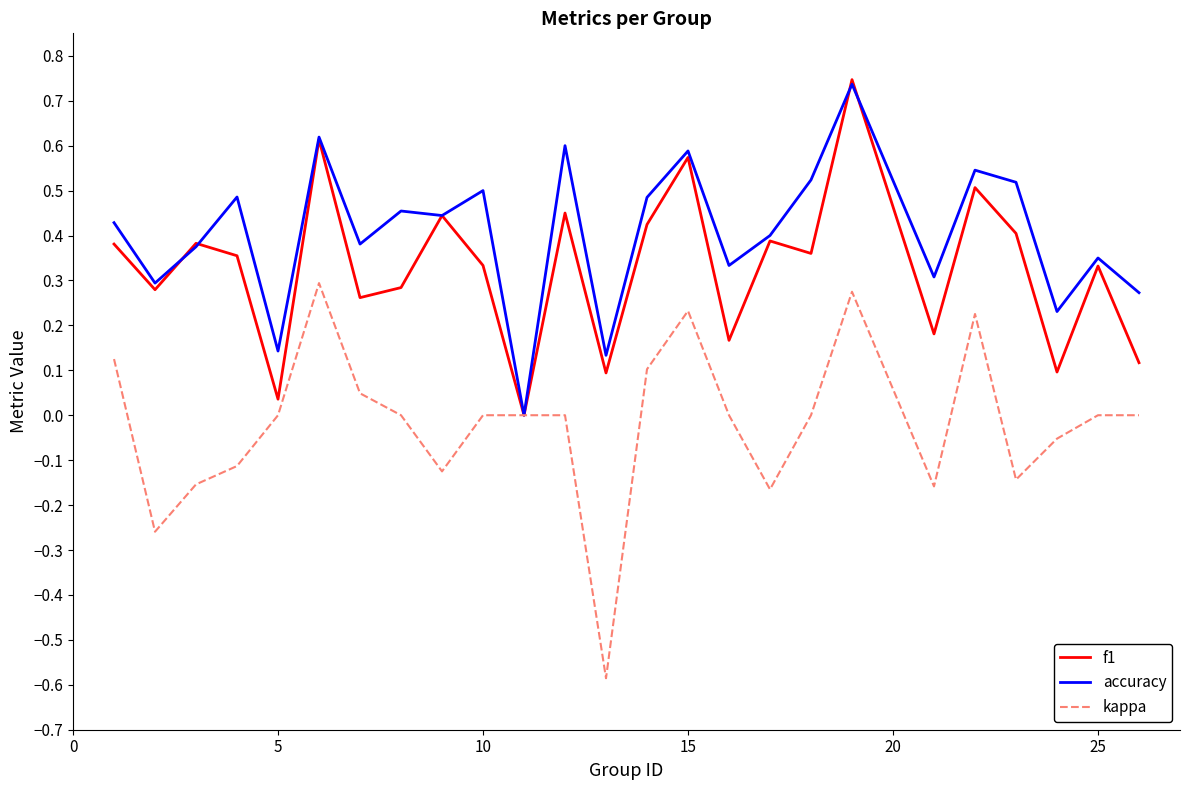

Which series has the largest total across all categories?

accuracy